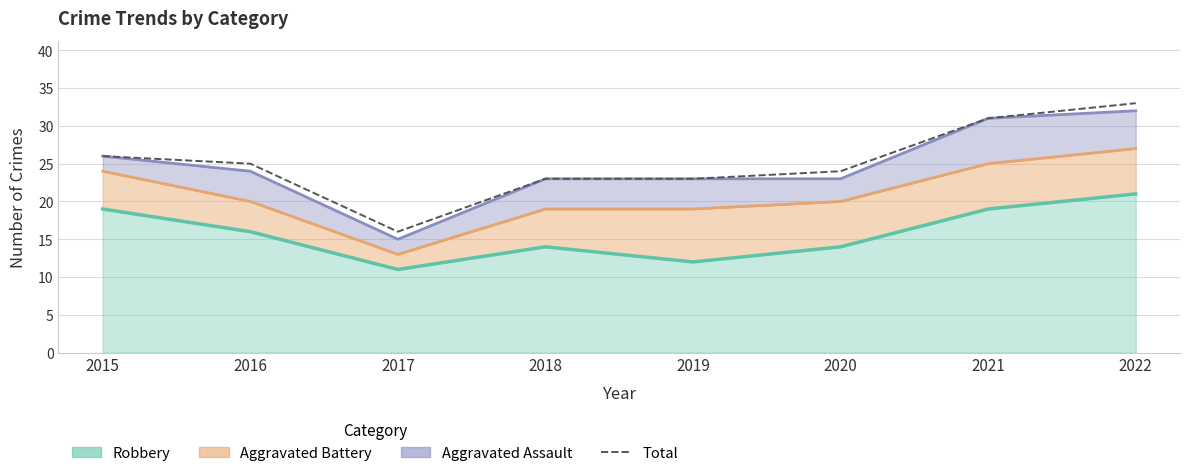

Which label corresponds to the largest value in the chart?

2022